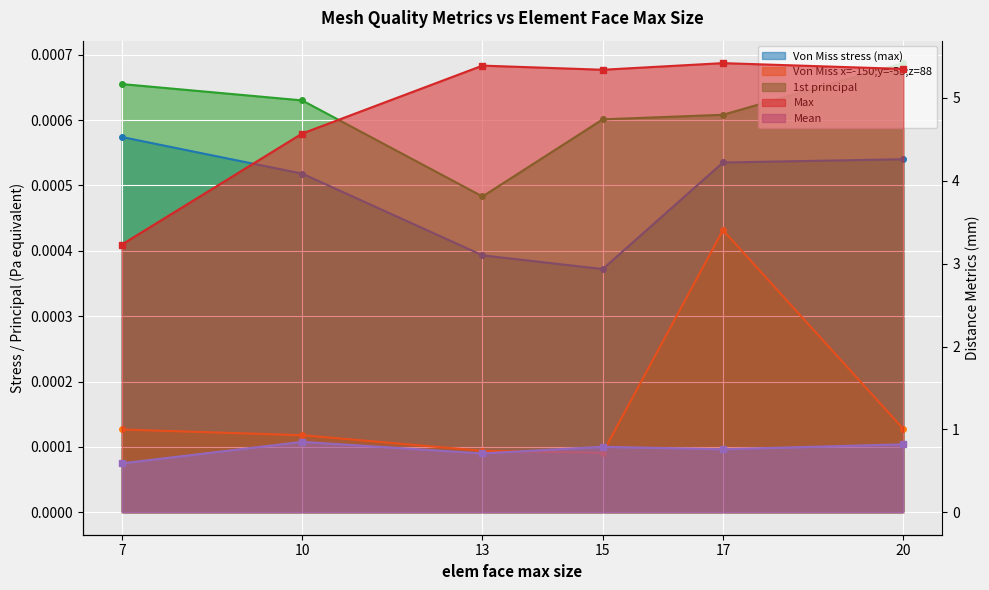

What are all the series names shown in the legend?

Von Miss stress (max), Von Miss x=-150;y=-53;z=88, 1st principal, Max, Mean